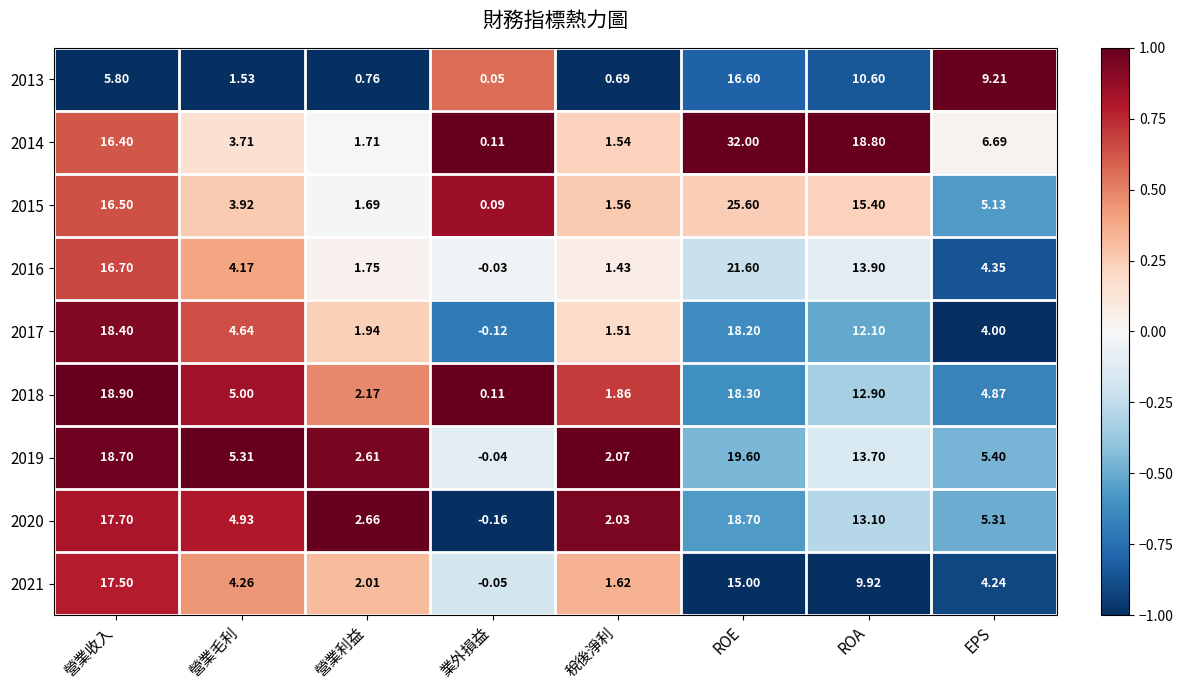

What is the spread (max minus min) of values at ROA?

8.9